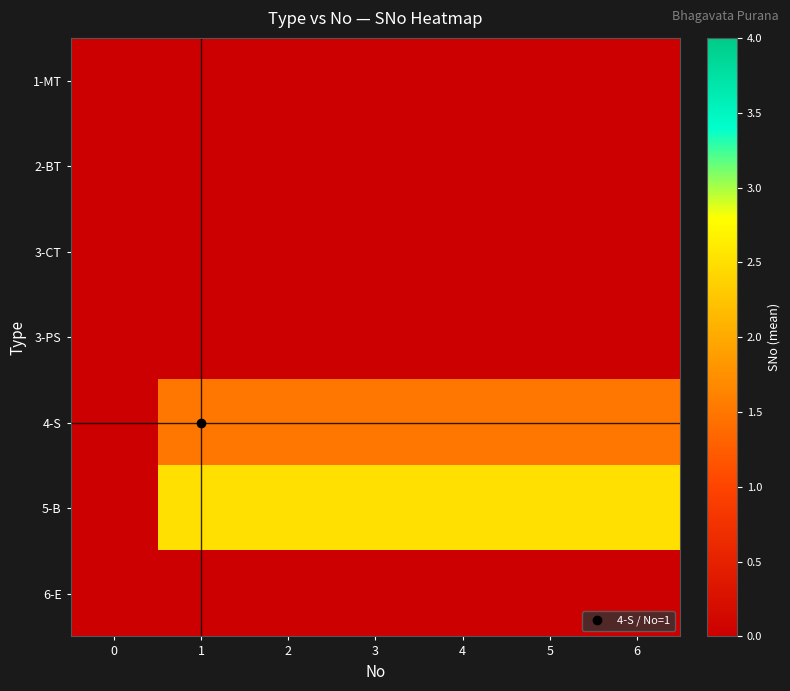

Which series has the widest spread of values?

5-B